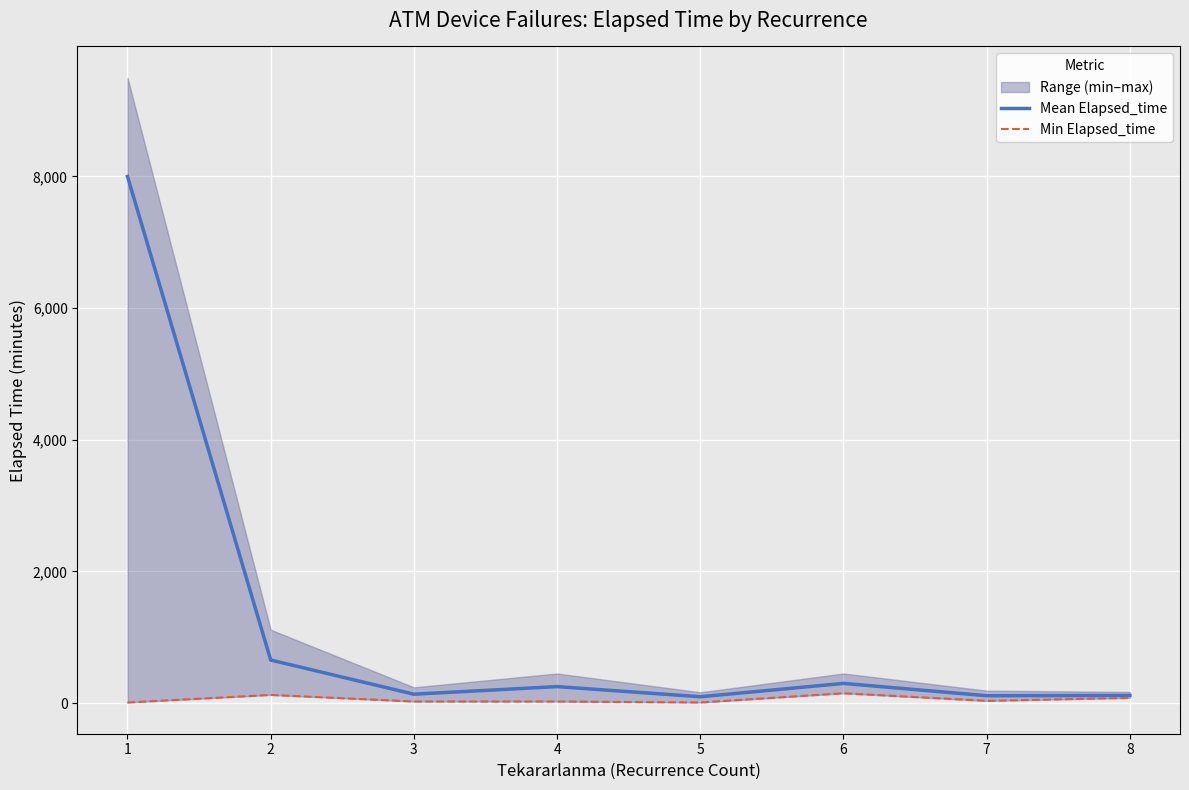

Reading right to left, what are all the values shown in this chart?

Mean Elapsed_time: 8=116.7	7=112.5	6=300.0	5=97.0	4=251.2	3=135.8	2=655.0	1=8000.0
Min Elapsed_time: 8=80.0	7=35.0	6=150.0	5=10.0	4=25.0	3=25.0	2=125.0	1=10.0